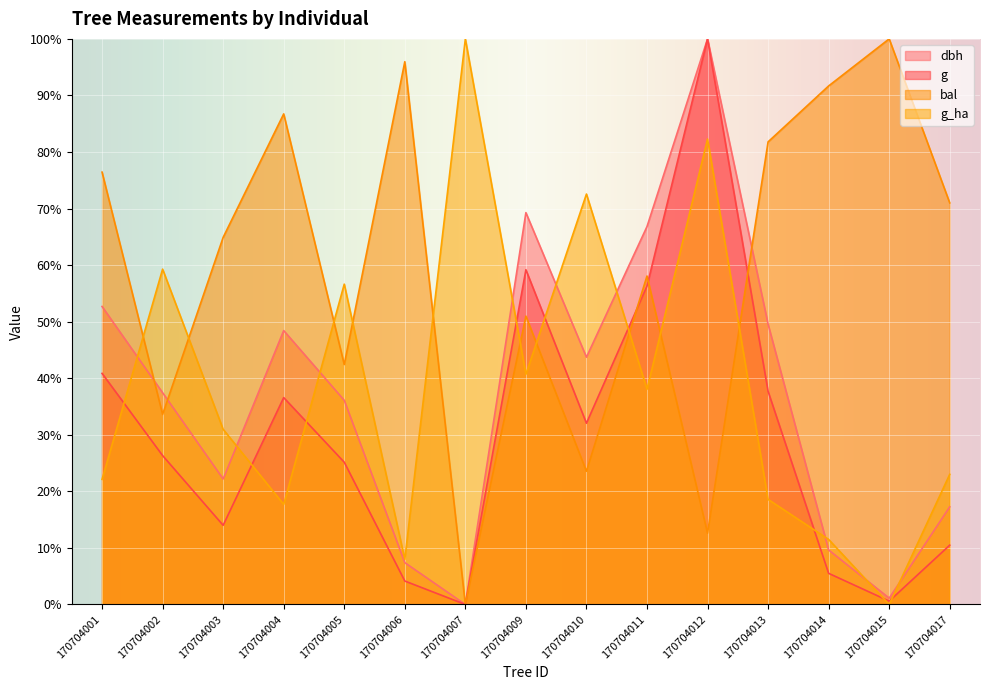

Reading left to right, extract all data points from this chart.

dbh: 170704001=52.7	170704002=37.4	170704003=22.2	170704004=48.4	170704005=36.1	170704006=7.4	170704007=0.0	170704009=69.3	170704010=43.7	170704011=66.8	170704012=100.0	170704013=49.6	170704014=9.6	170704015=1.1	170704017=17.3
g: 170704001=40.9	170704002=26.3	170704003=14.0	170704004=36.6	170704005=25.2	170704006=4.1	170704007=0.0	170704009=59.2	170704010=32.0	170704011=56.3	170704012=100.0	170704013=37.7	170704014=5.5	170704015=0.6	170704017=10.5
bal: 170704001=76.4	170704002=33.6	170704003=64.9	170704004=86.7	170704005=42.4	170704006=96.0	170704007=0.0	170704009=51.0	170704010=23.6	170704011=58.1	170704012=12.6	170704013=81.8	170704014=91.7	170704015=100.0	170704017=71.0
g_ha: 170704001=22.1	170704002=59.3	170704003=31.0	170704004=17.7	170704005=56.6	170704006=8.0	170704007=100.0	170704009=40.7	170704010=72.6	170704011=38.1	170704012=82.3	170704013=18.6	170704014=11.5	170704015=0.0	170704017=23.0